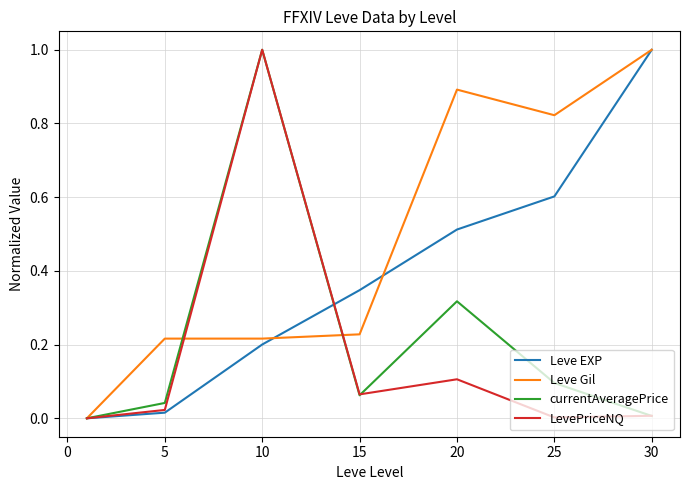

Which series has the largest total across all categories?

Leve Gil